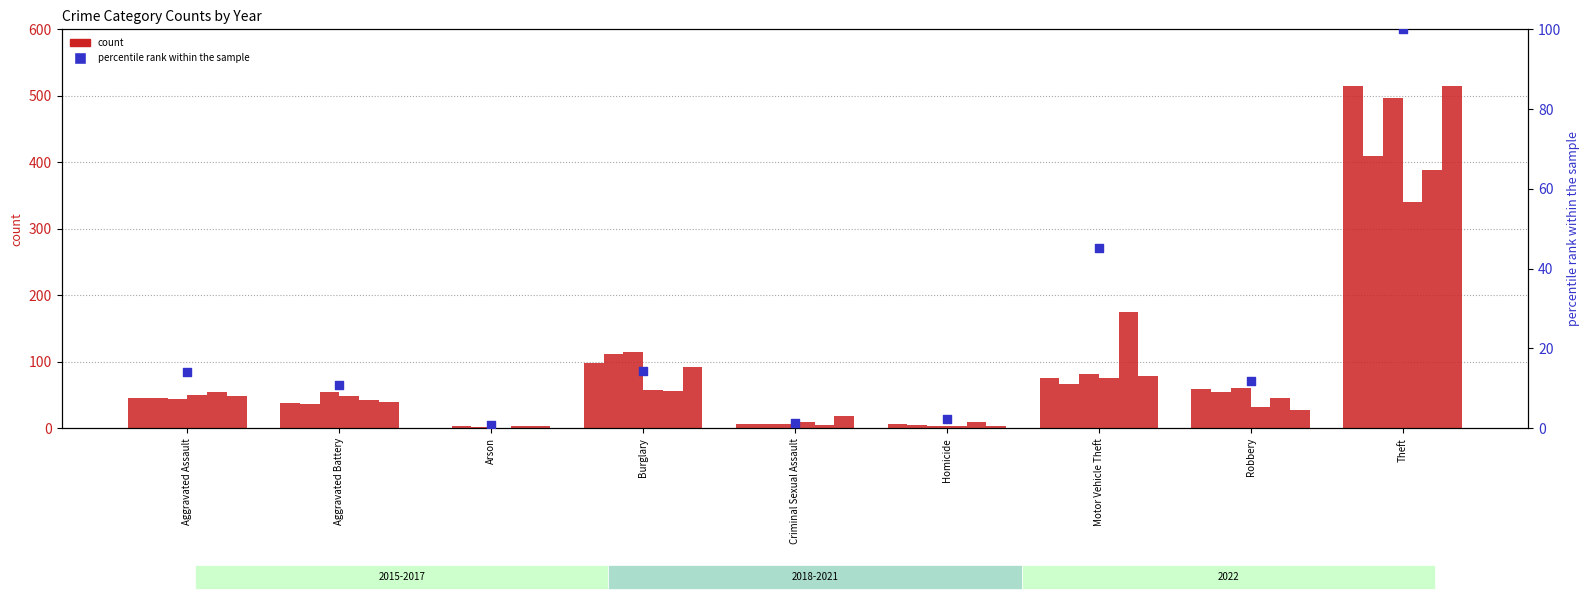

What is the change in value from Motor Vehicle Theft to Theft?

+54.9